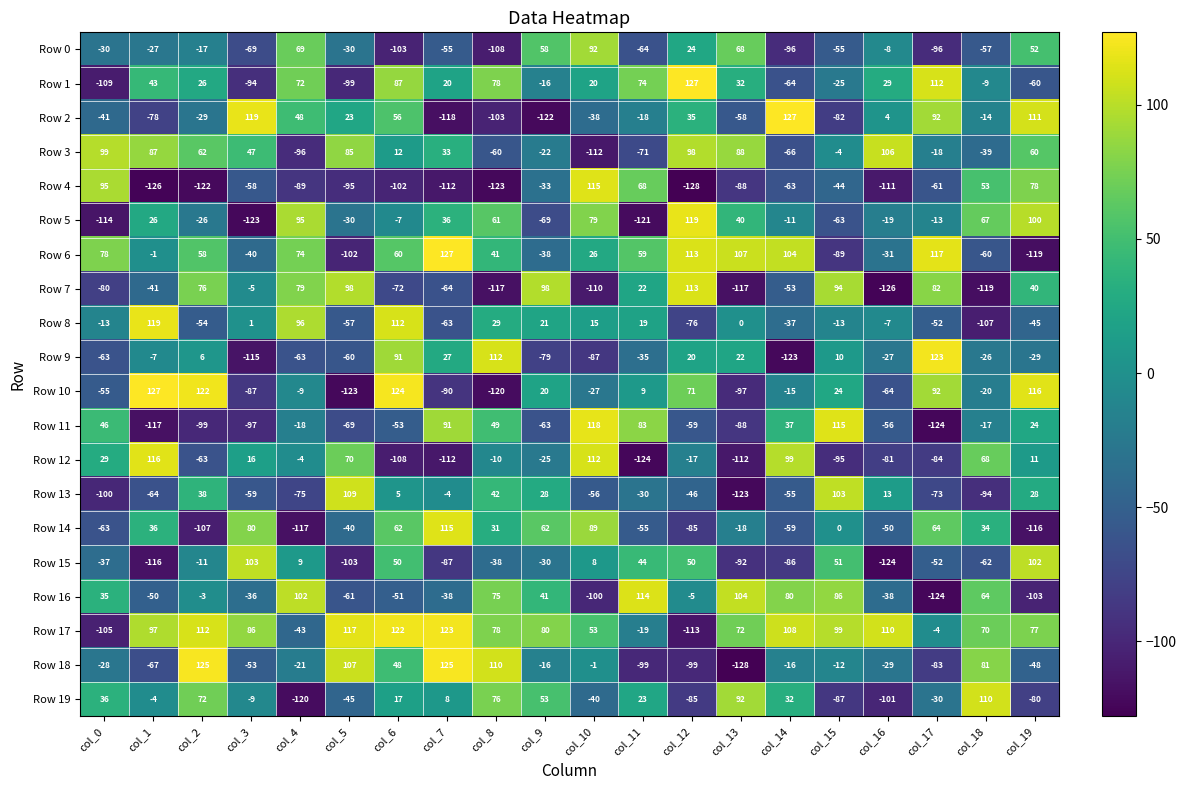

What is the difference between the Row 14 values at col_17 and col_4?

181